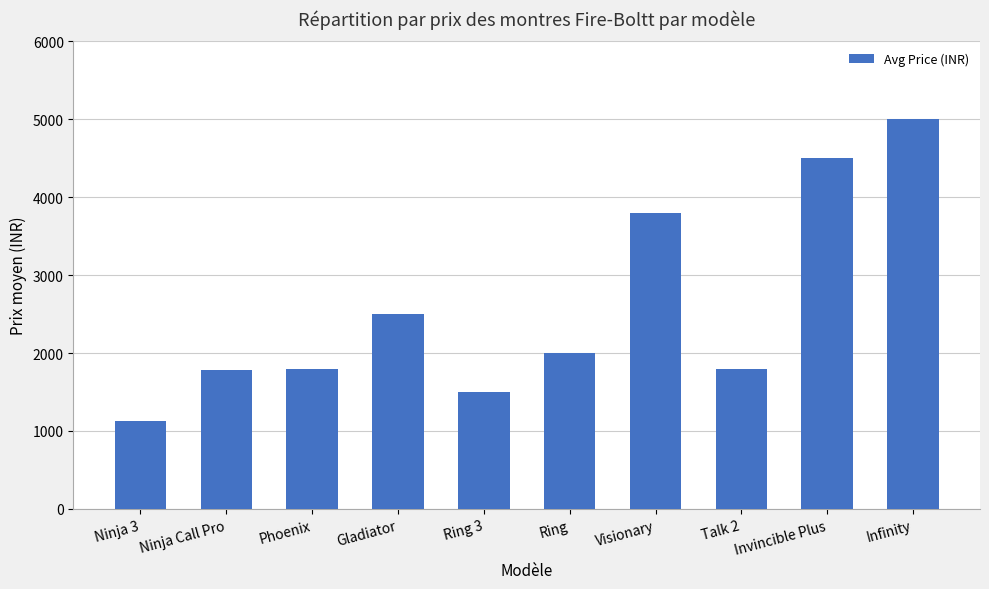

What is the change in value from Phoenix to Invincible Plus?

+2700